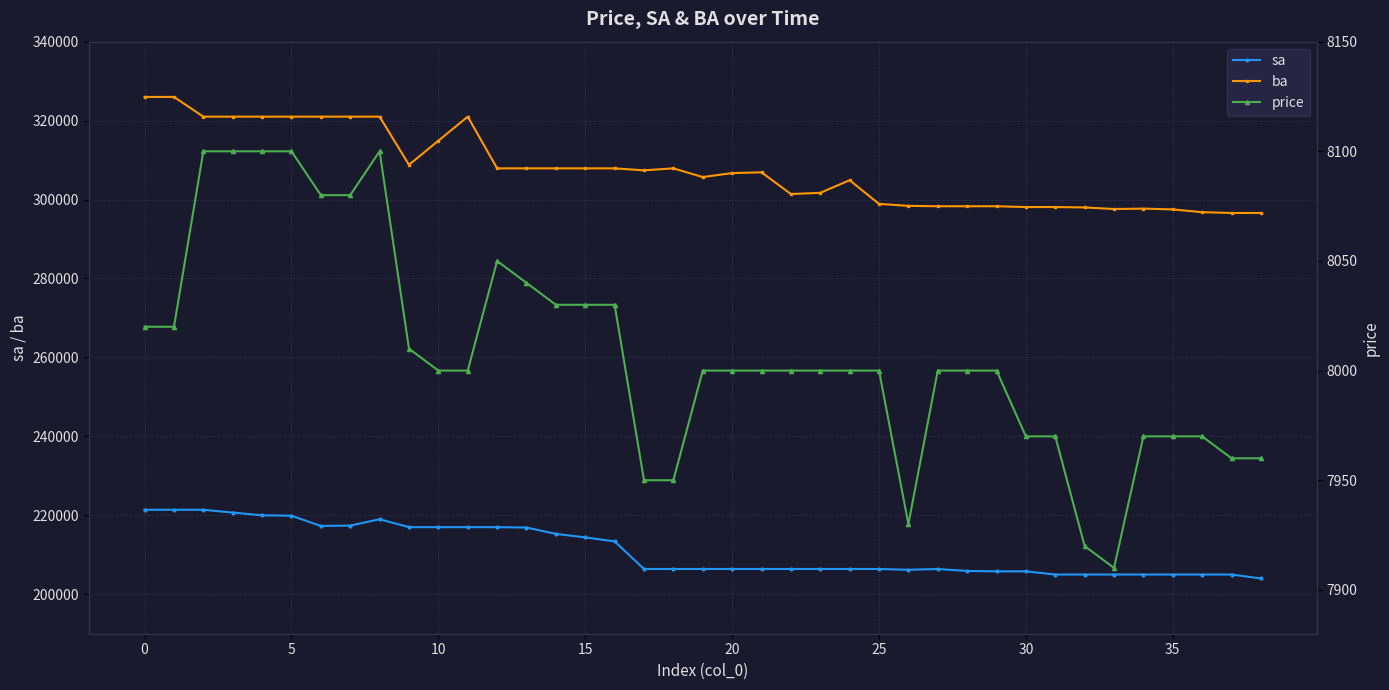

Is the value of ba at 11 greater than the value of price at 14?

Yes